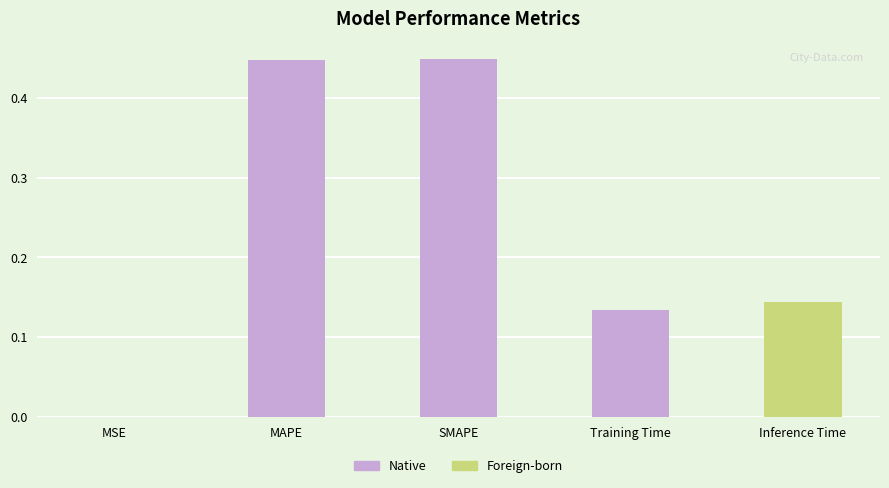

Which has a higher value, MSE or Training Time?

Training Time